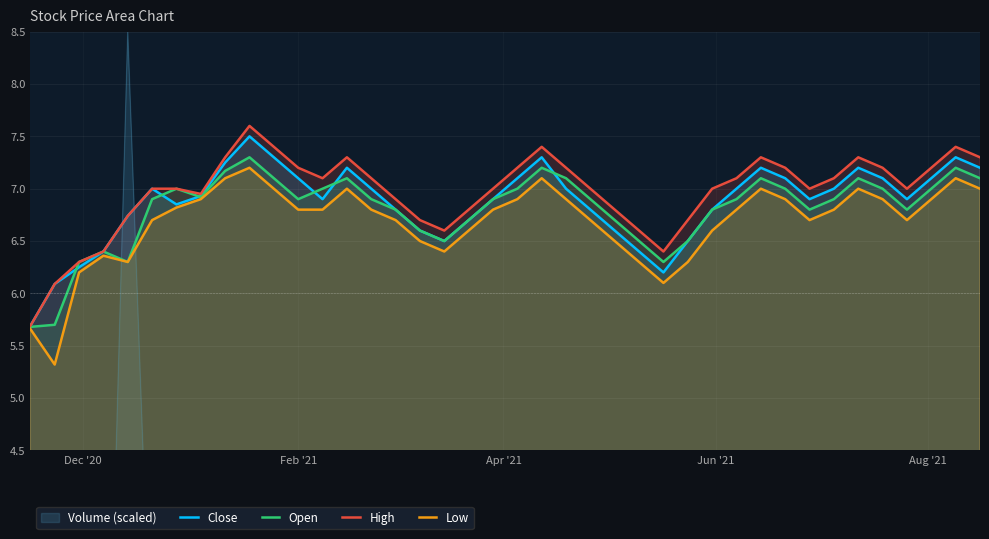

What is the maximum value for Open?

7.3